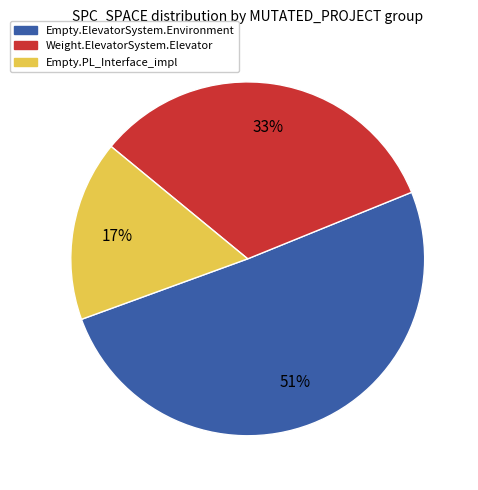

To the nearest percent, what is the difference between the largest and smallest slice percentages?

34%